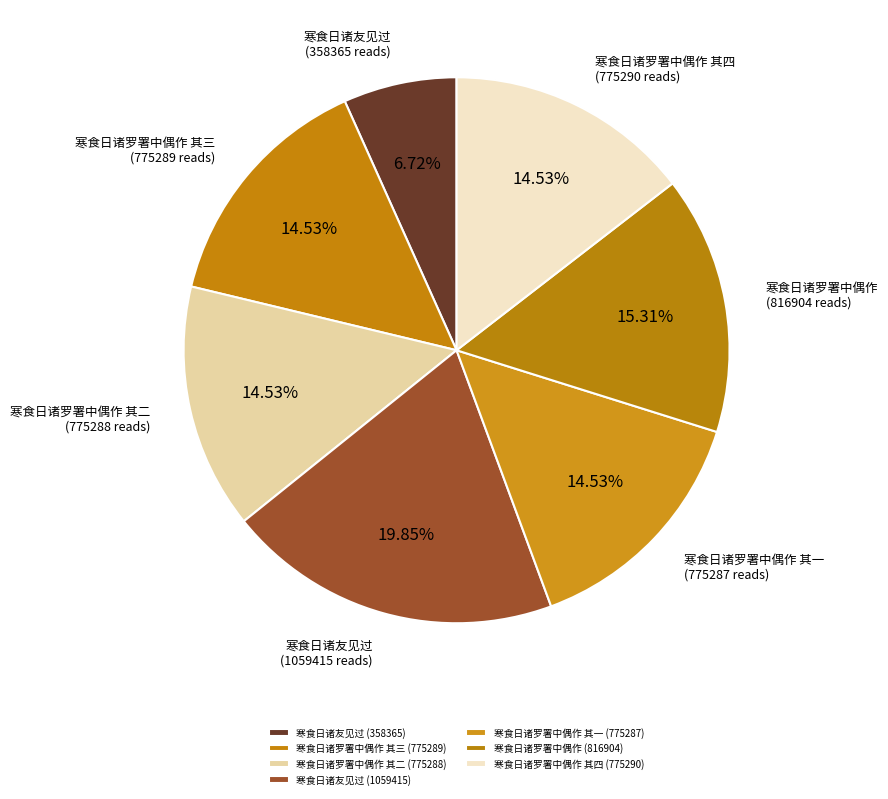

How many segments does this pie chart have?

7